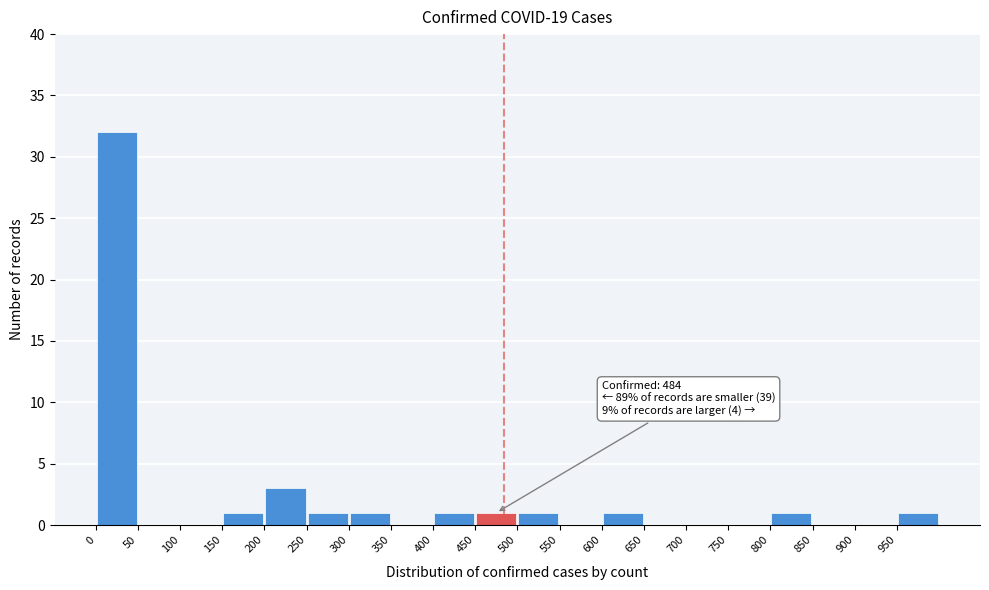

Over which range of the x-axis is the bar tallest?

0 to 50